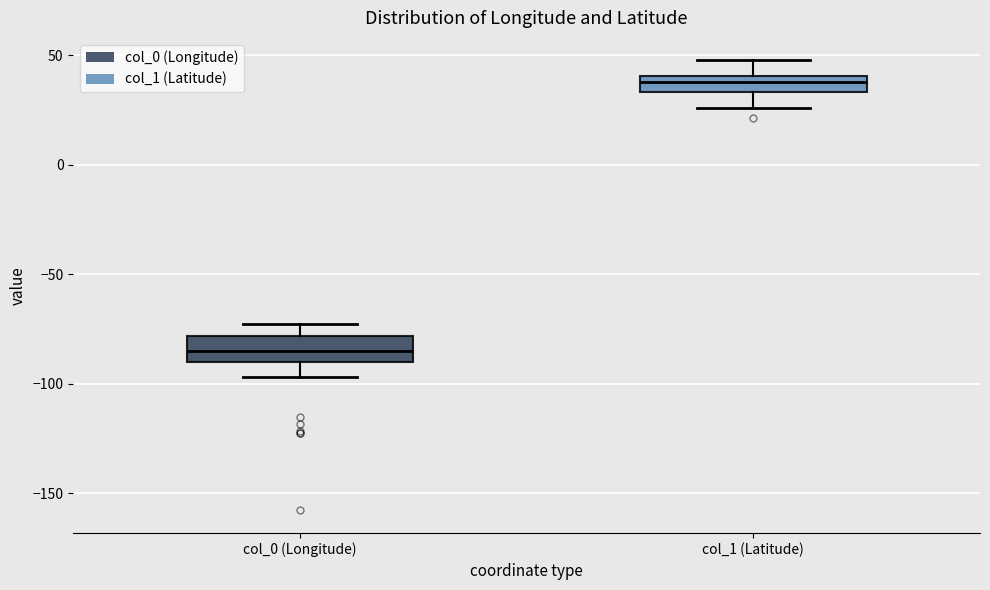

Where does the upper whisker of the box for col_0 (Longitude) end on the y-axis? The values are not printed on the chart, so give them approximately, as read against the axis.

-75